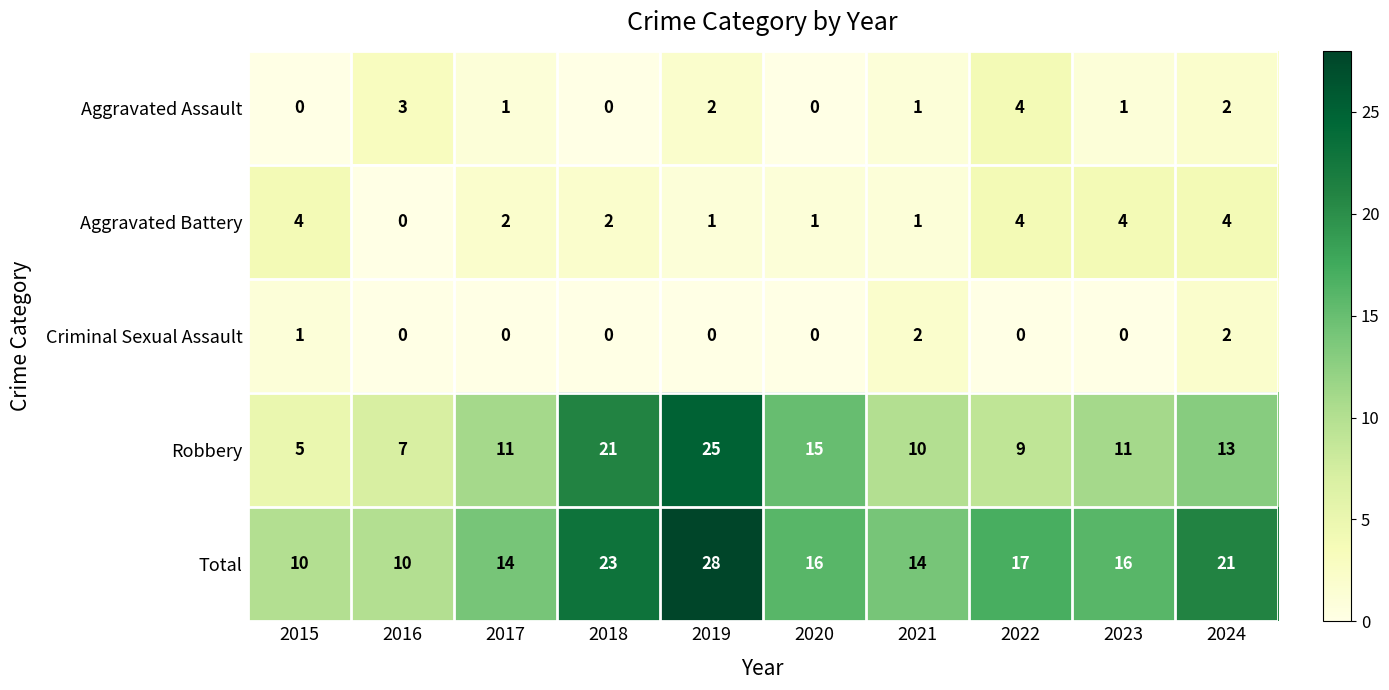

What is the lowest value of the Robbery series?

5